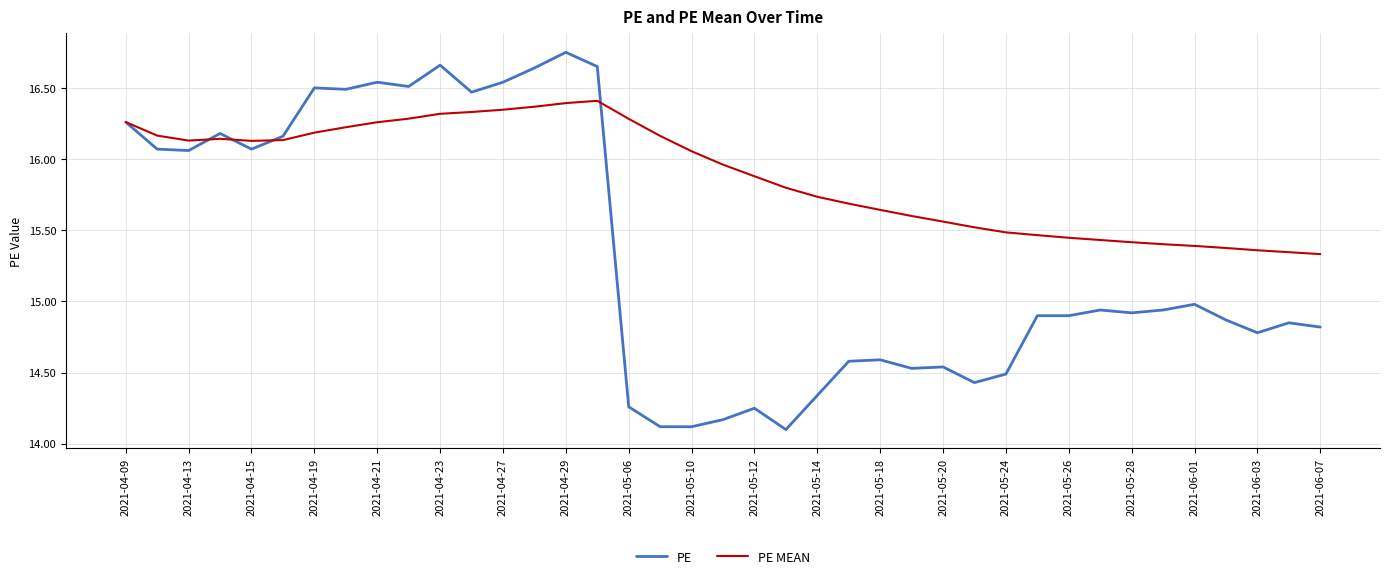

Which series has the widest spread of values?

PE